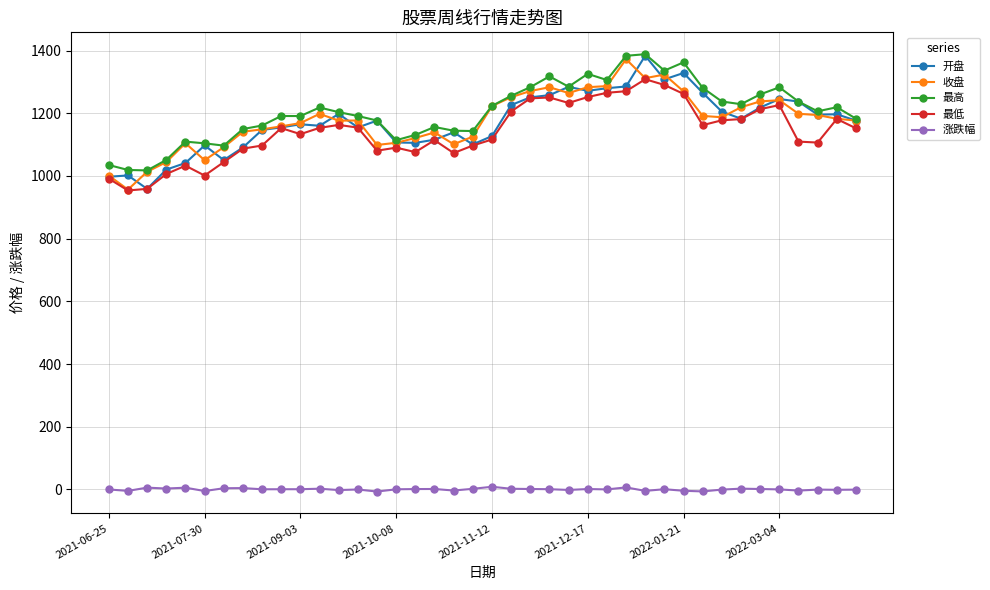

What is the value of the 最高 point at the 6th from the left?

1104.0